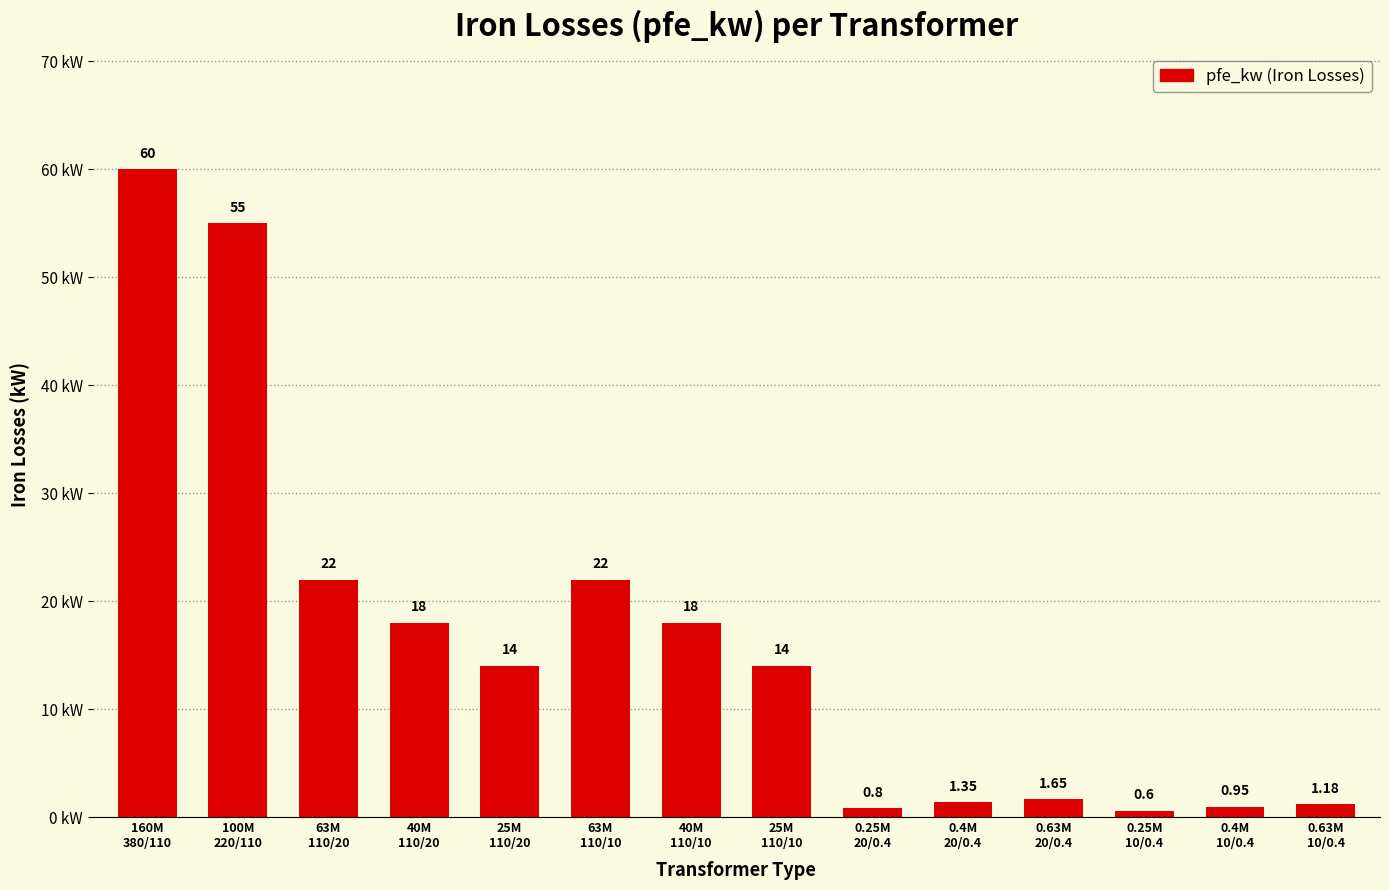

True or false: the data shows 55.0 at 100M
220/110.

True